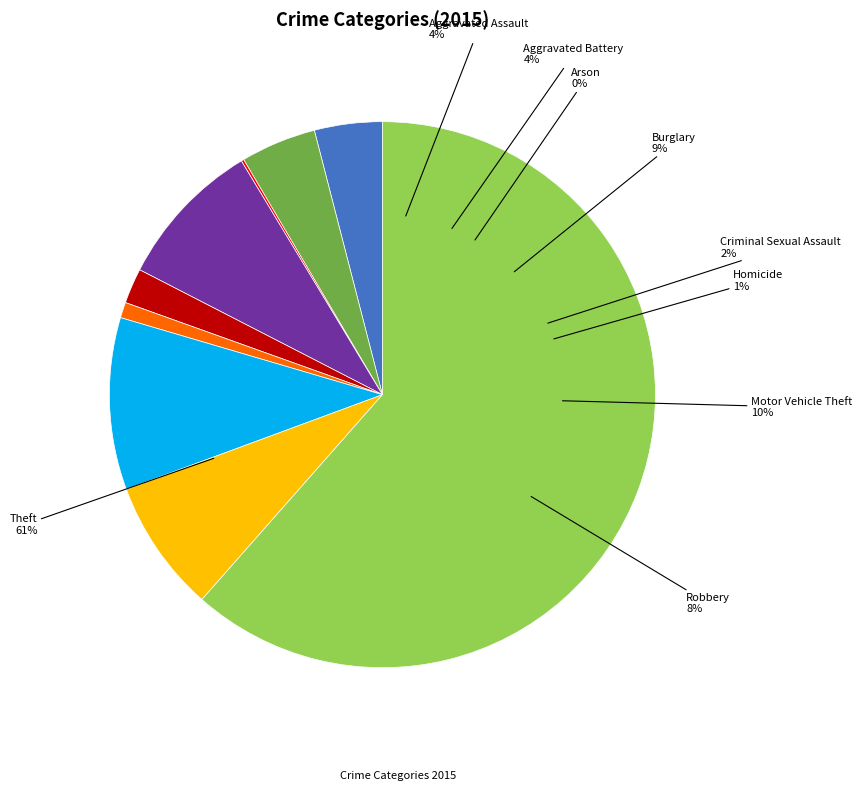

How many segments does this pie chart have?

9